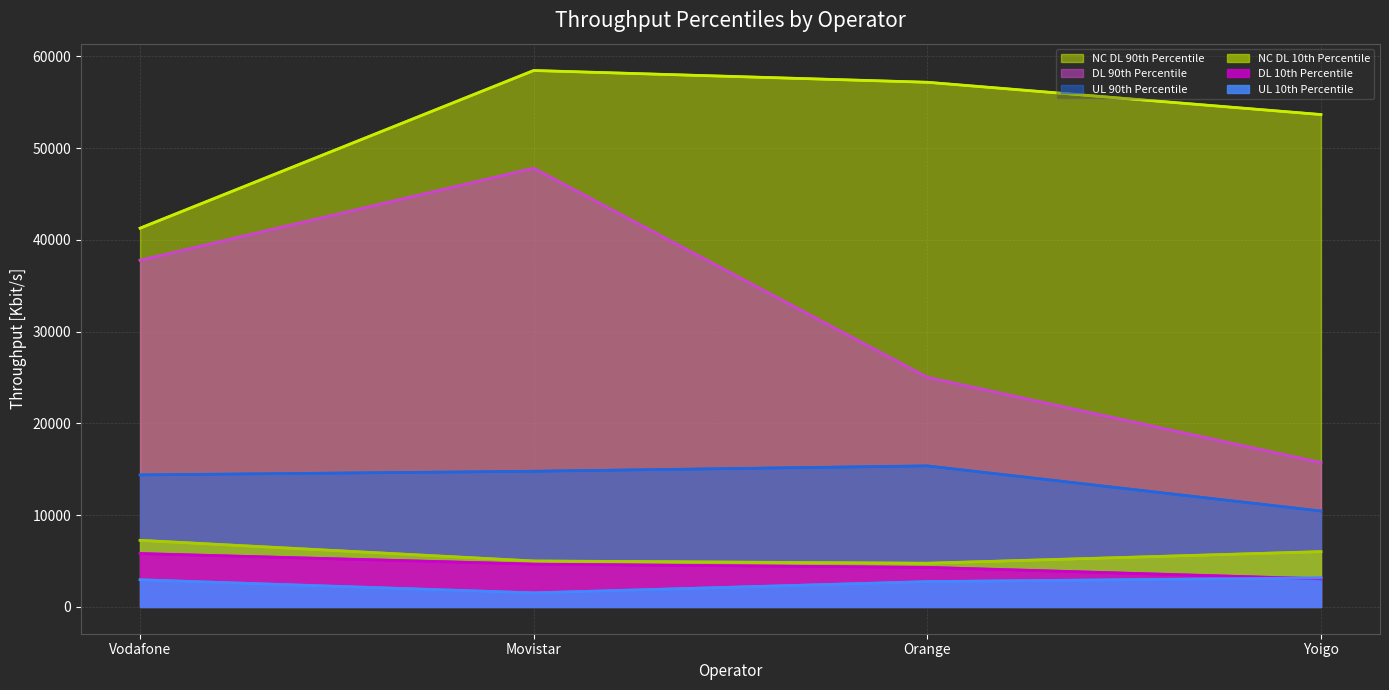

Read the NC DL 10th Percentile value at Yoigo.

6023.7